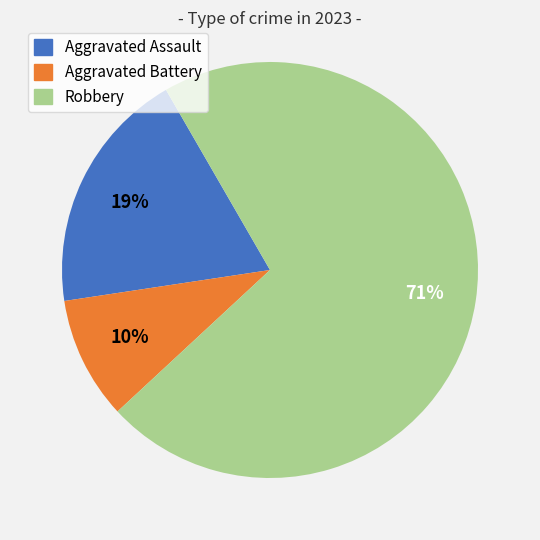

To the nearest percent, what percentage of the pie is Robbery?

71%